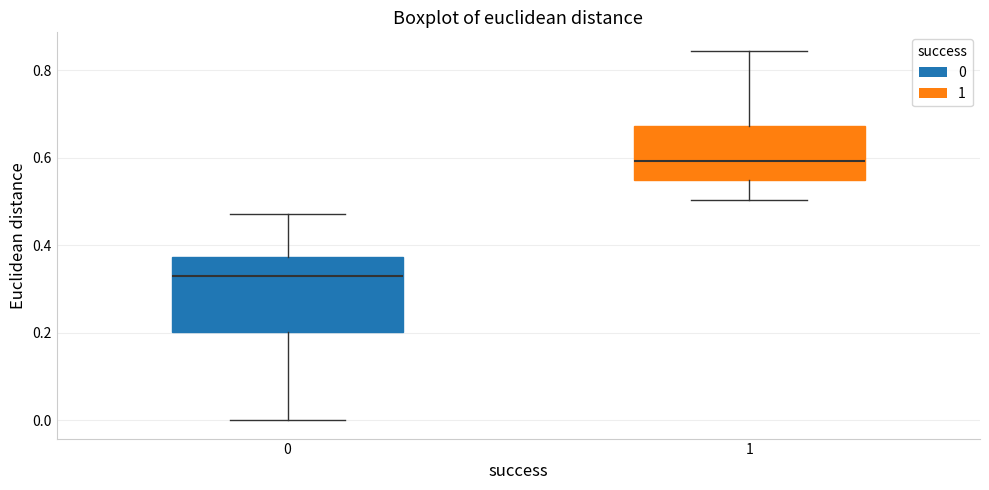

Where is the lower edge of the box at x = 1 on the y-axis? The values are not printed on the chart, so give them approximately, as read against the axis.

0.54